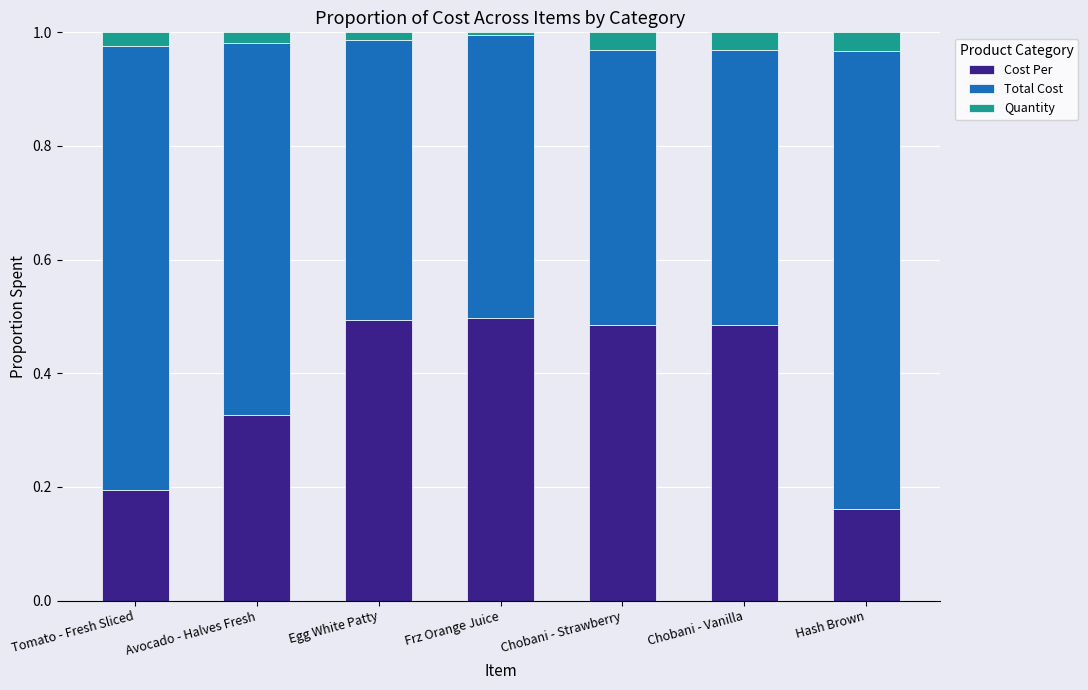

Does the chart contain any negative values?

No